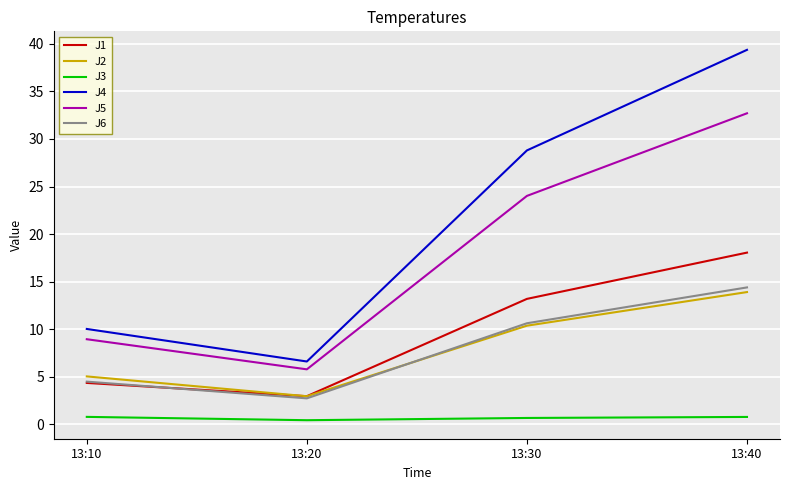

What is the difference between the highest and lowest values at 13:10?

9.2